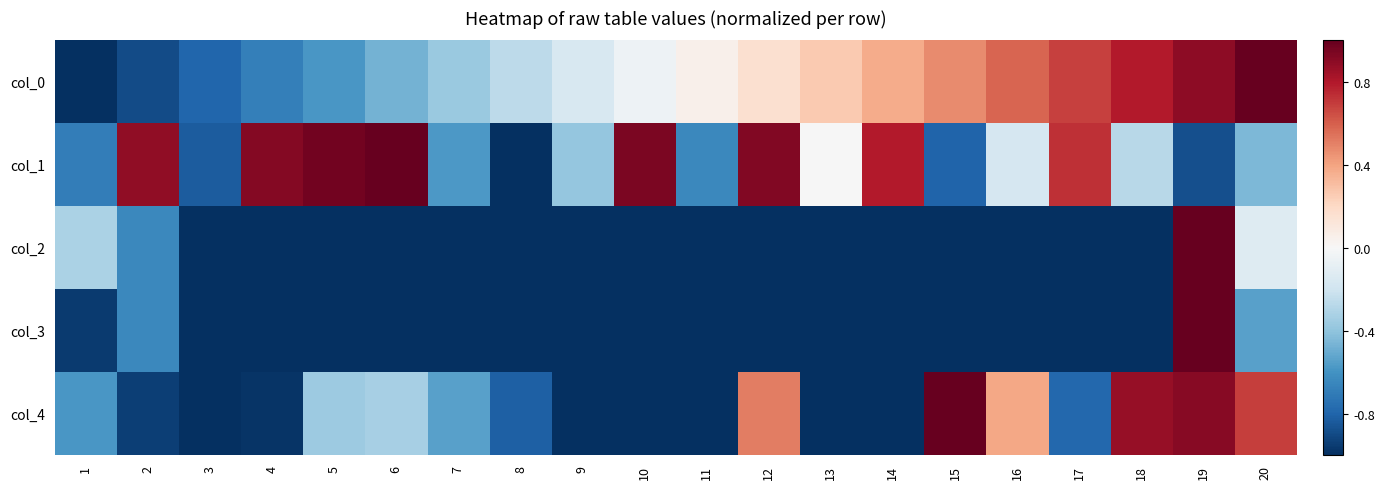

At 2, list the series in order from largest to smallest.

col_1, col_3, col_2, col_0, col_4